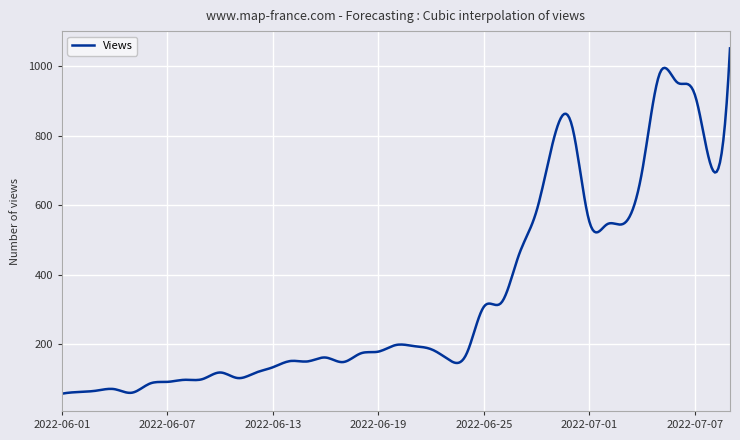

What is the smallest value displayed?

58.0